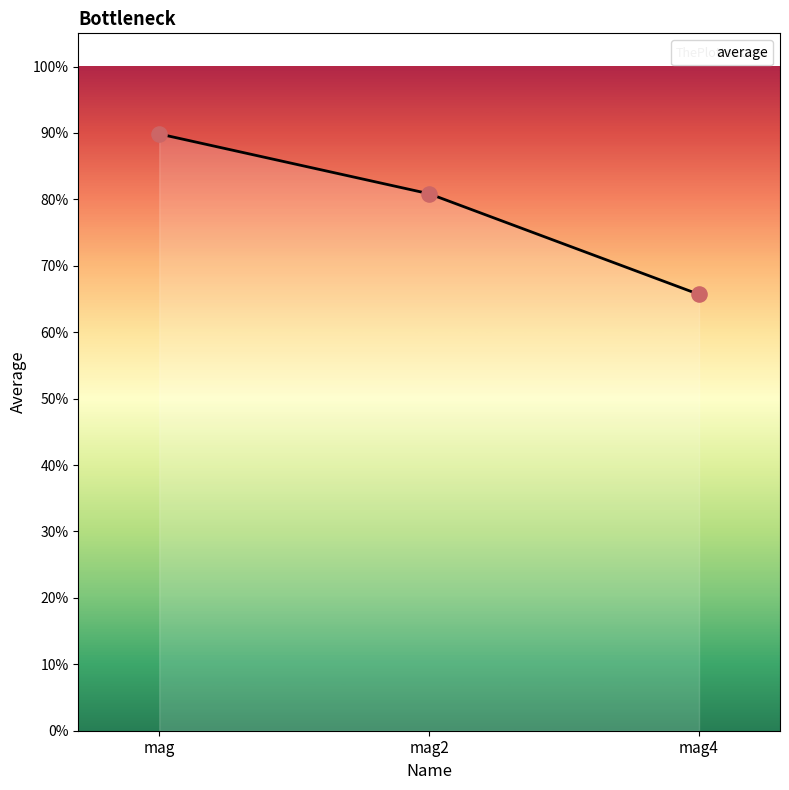

Which has a higher value, mag or mag2?

mag